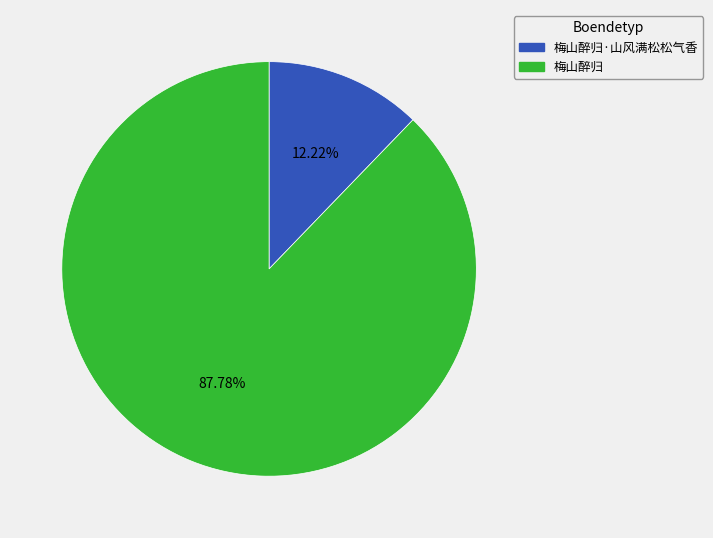

Rank the categories by value from lowest to highest.

梅山醉归·山风满松松气香, 梅山醉归